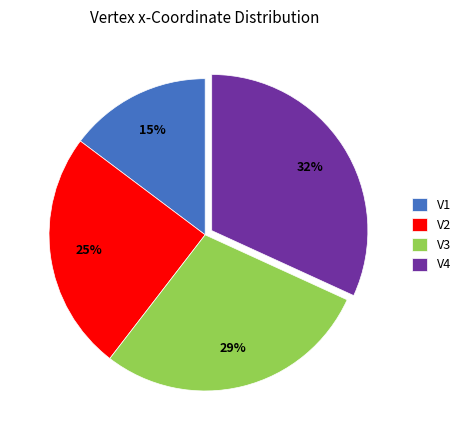

Combined, do V2 and V1 account for over 50%?

No